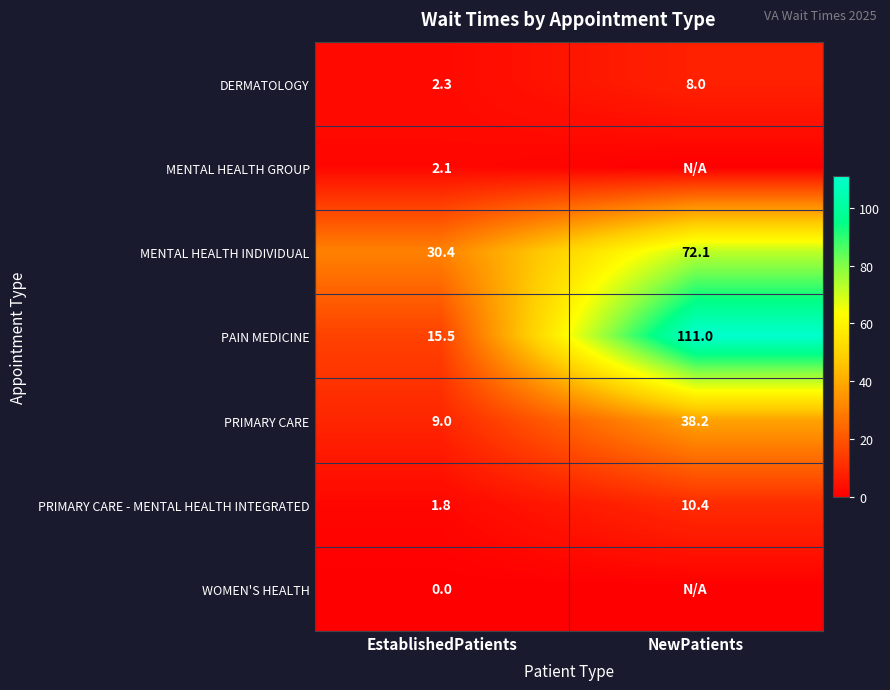

What is the difference between the highest and lowest values at EstablishedPatients?

30.4